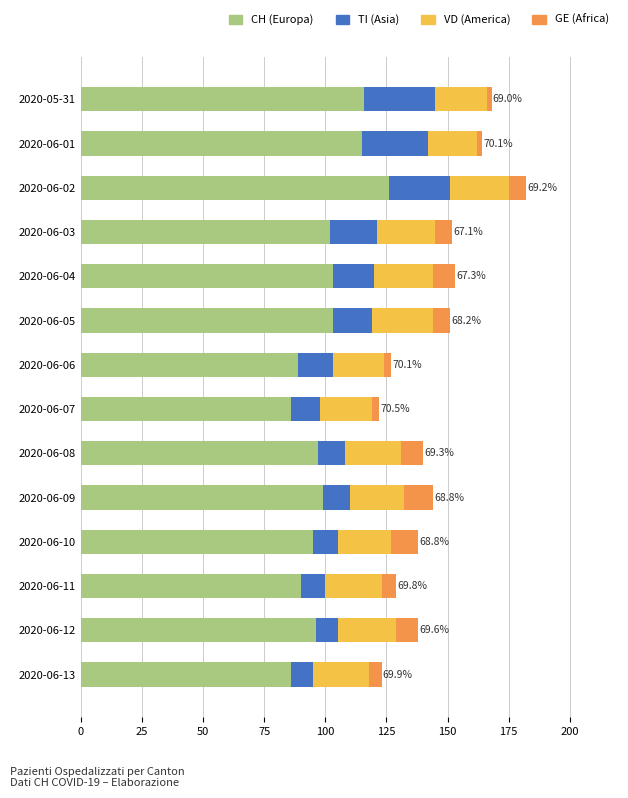

What is the total value across all series at 2020-06-03?

152